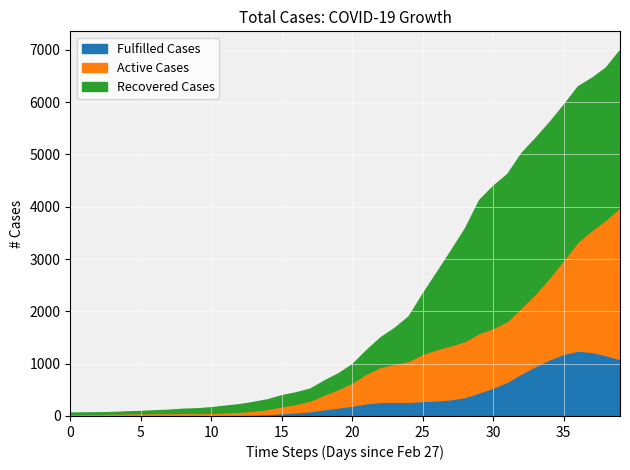

What is the maximum value for Fulfilled Cases?

1249.8